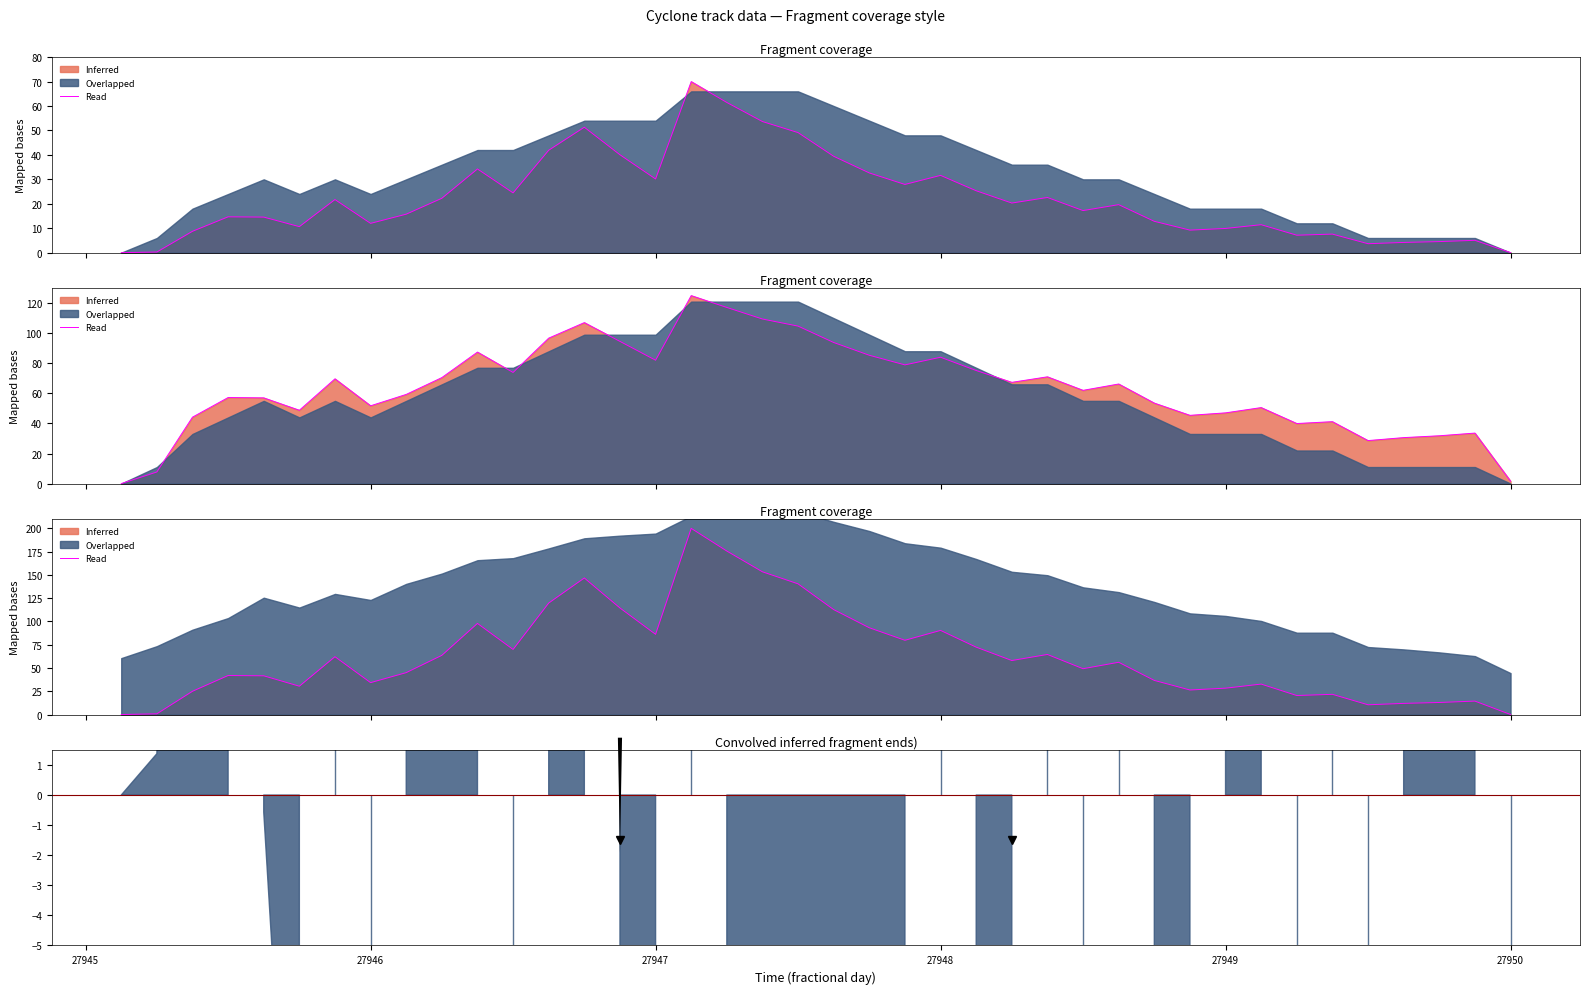

How many categories are shown in the chart?

40